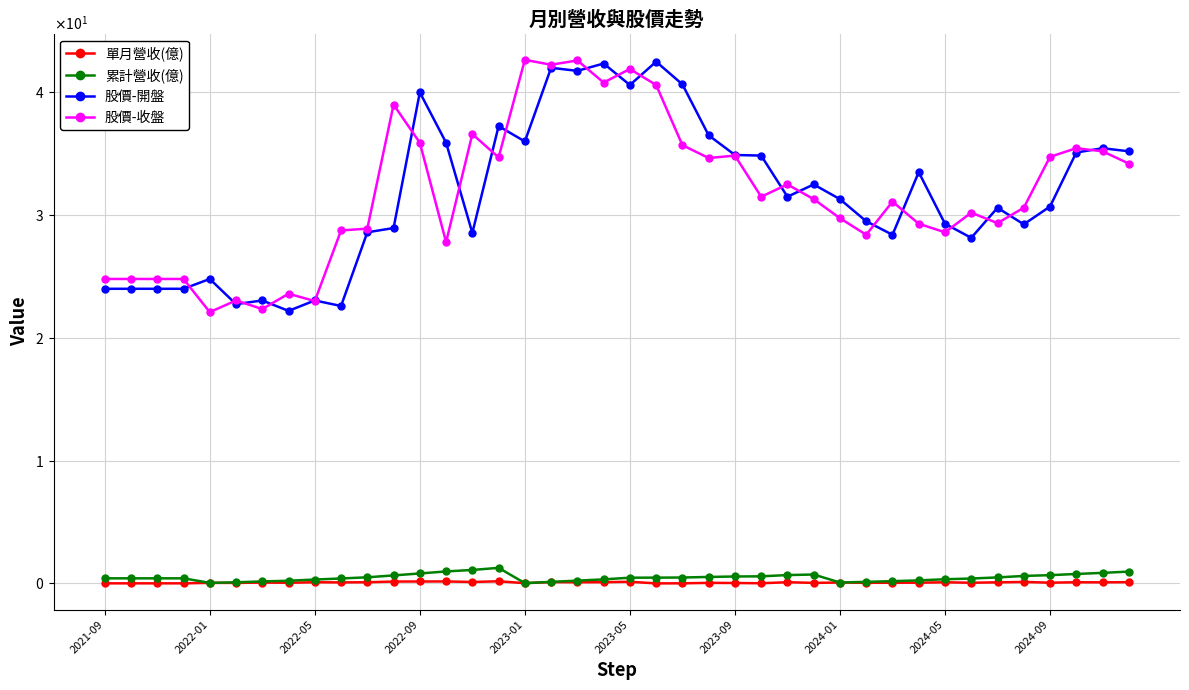

What are all the series names shown in the legend?

單月營收(億), 累計營收(億), 股價-開盤, 股價-收盤